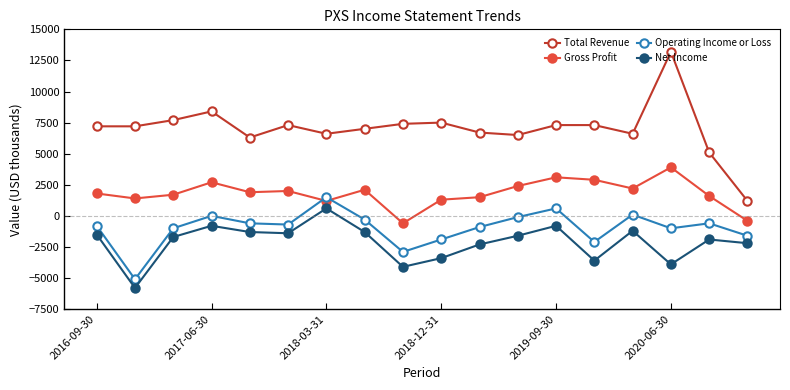

True or false: Net Income has more than 2 interior local peaks.

True